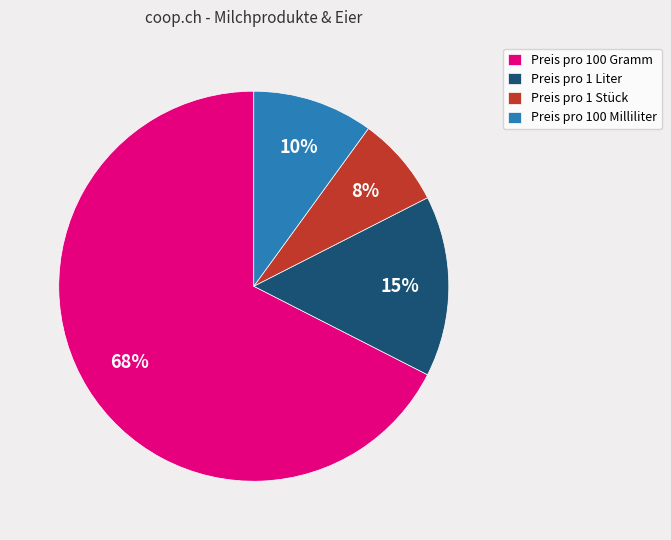

Between Preis pro 1 Liter and Preis pro 1 Stück, which is larger?

Preis pro 1 Liter